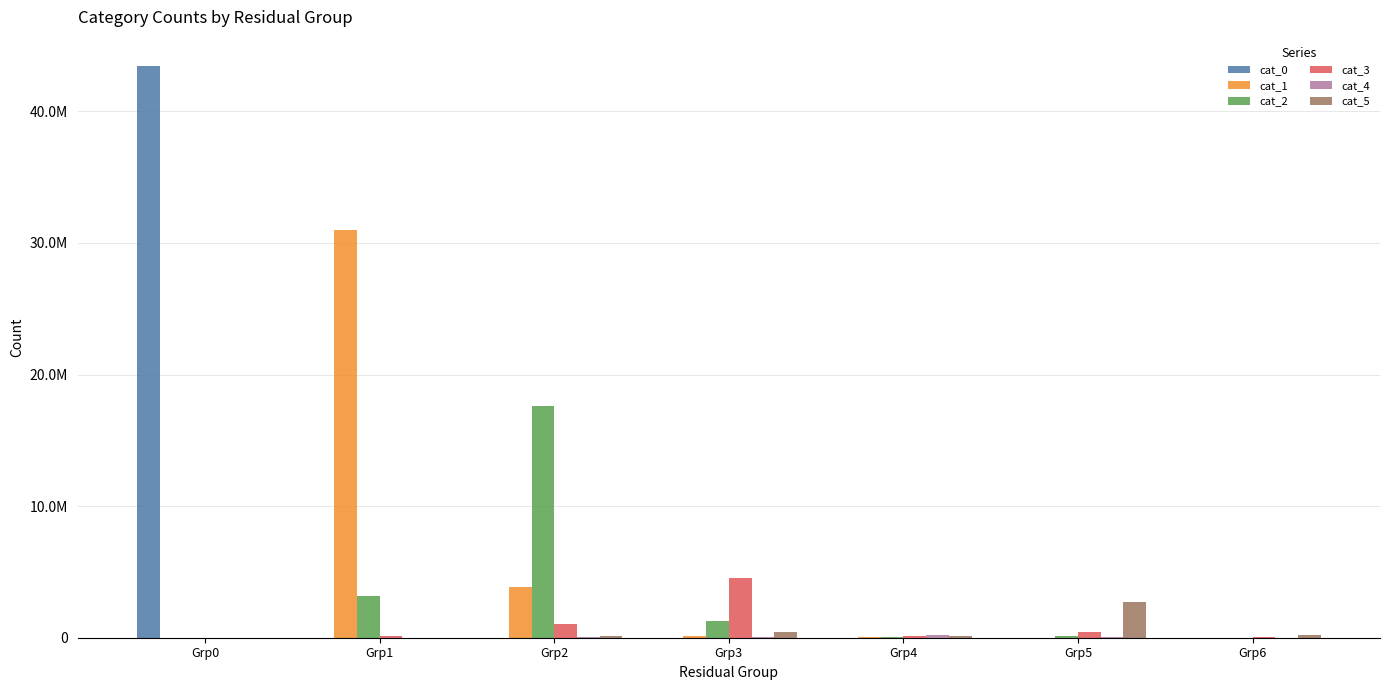

Does the chart contain stacked bars?

No